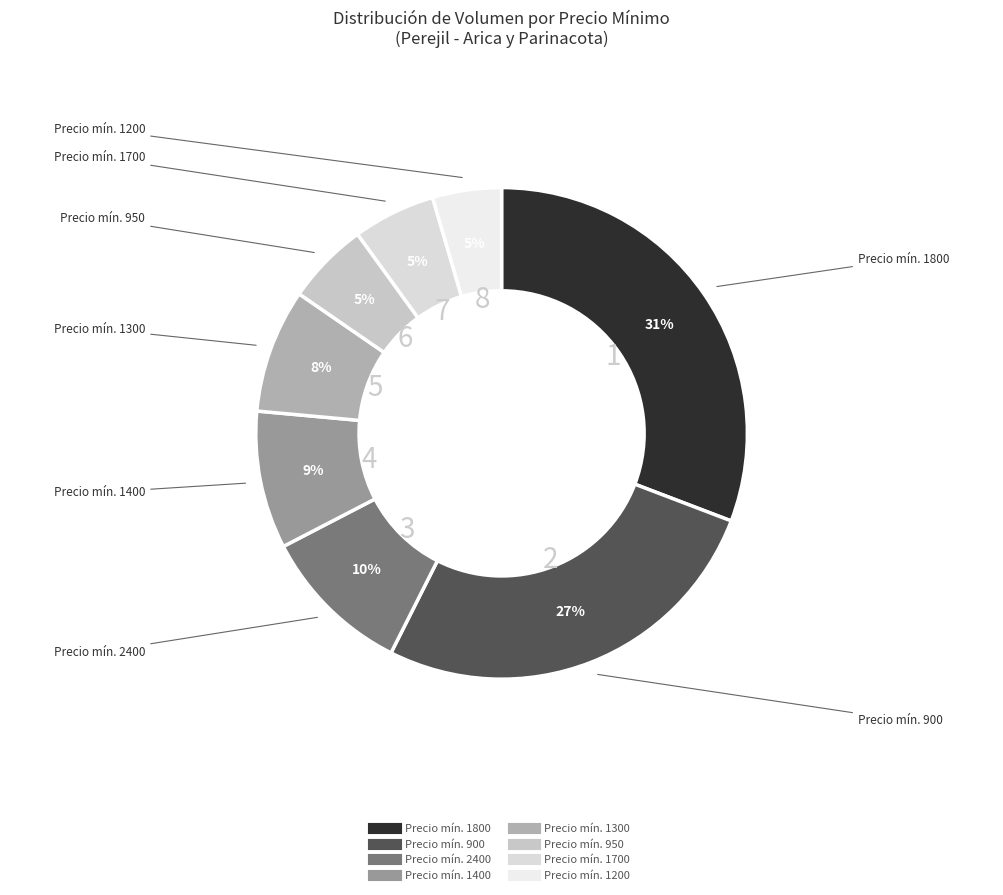

Count the number of slices in the pie.

8